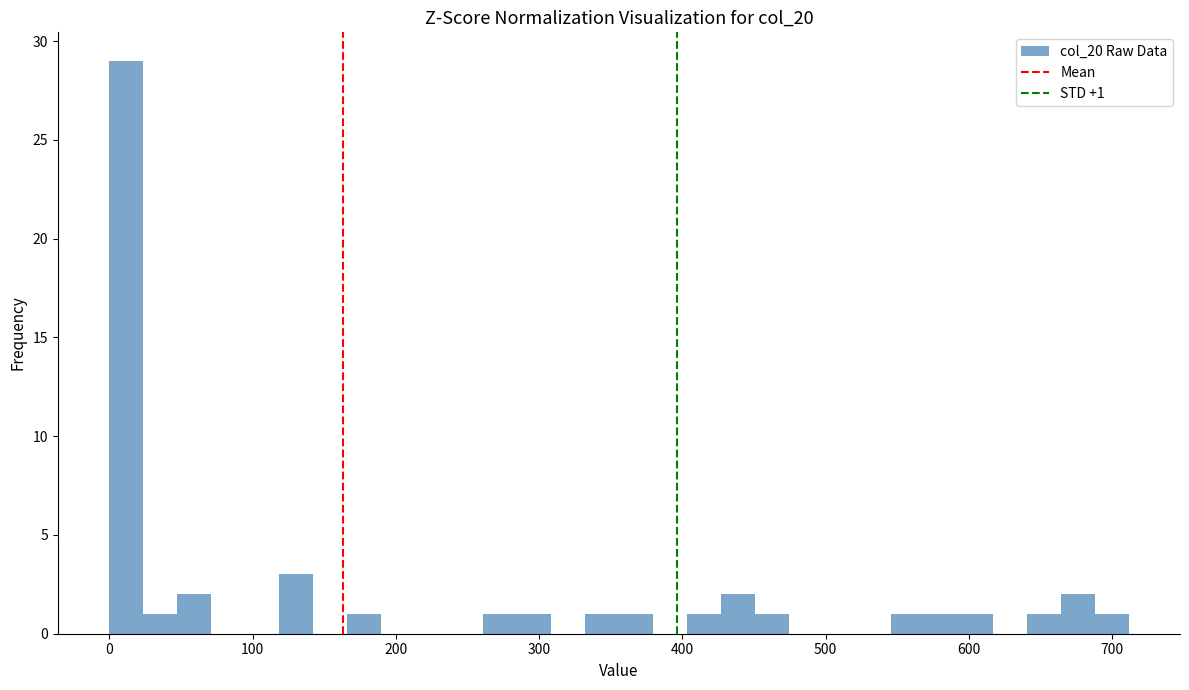

Read against the x-axis, roughly where is the centre of the tallest bar?

10